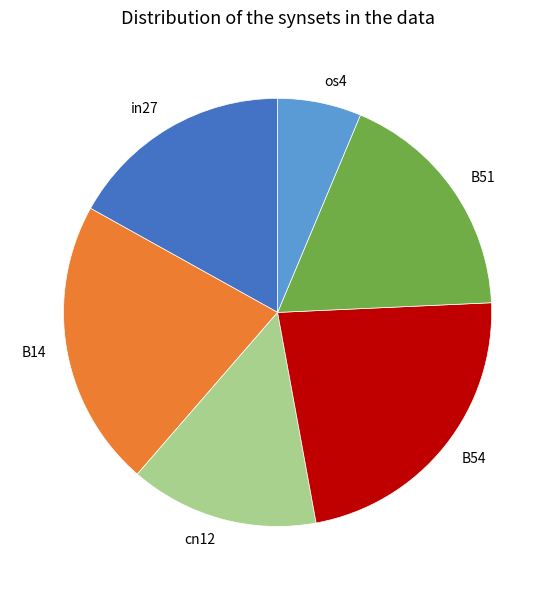

Which category has the biggest portion of the pie?

B54